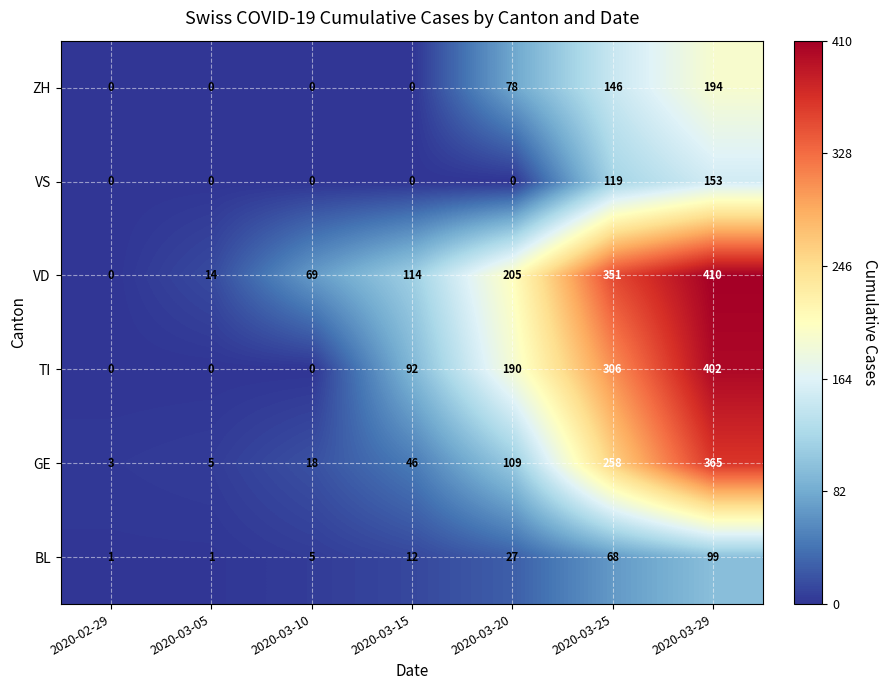

Which category has the lowest value in the VD series?

2020-02-29